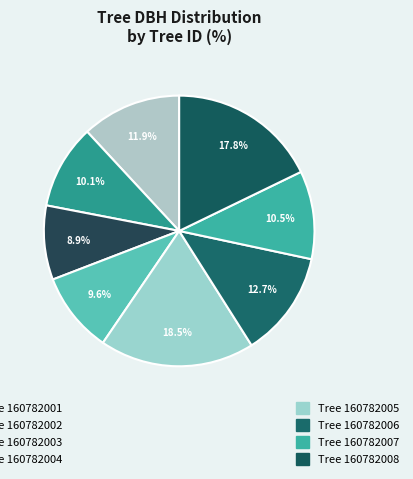

Is there a majority slice in this chart?

No